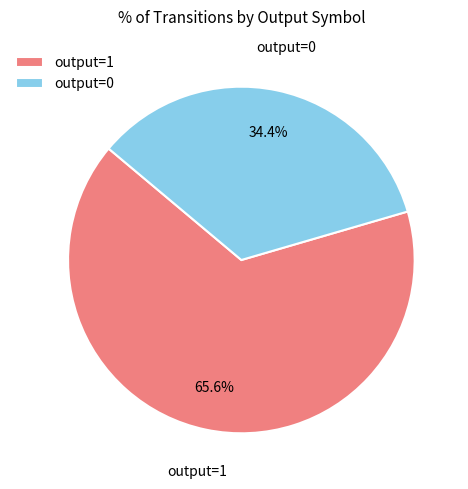

Which has a higher value, output=0 or output=1?

output=1